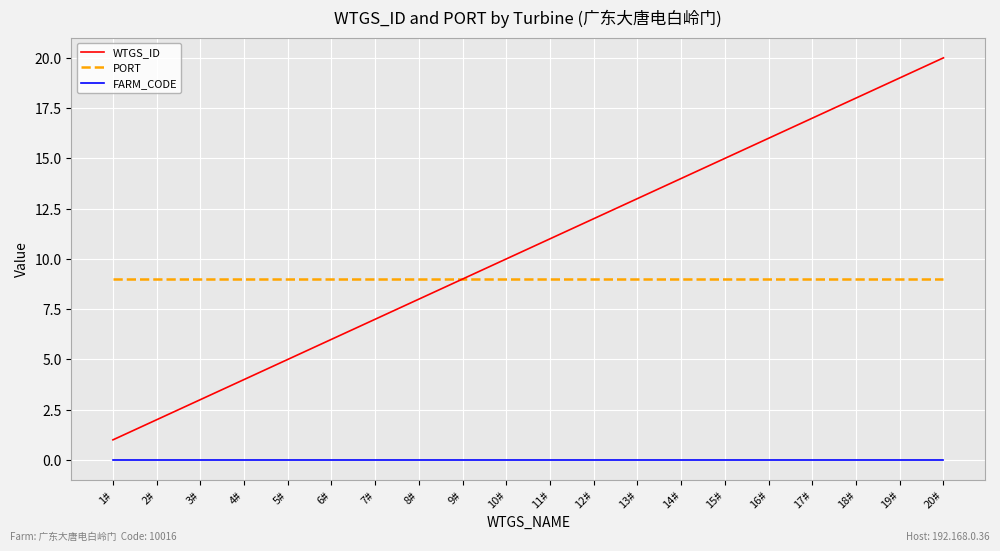

The value of FARM_CODE at 1# is 0. True or false?

True